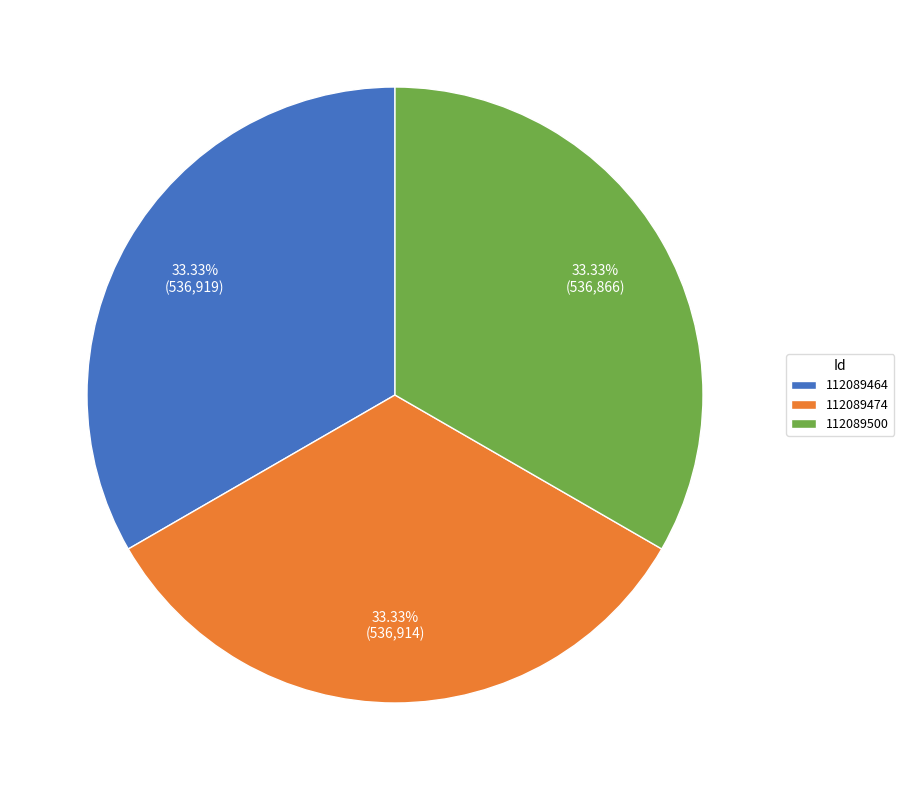

How many slices are in this pie chart?

3